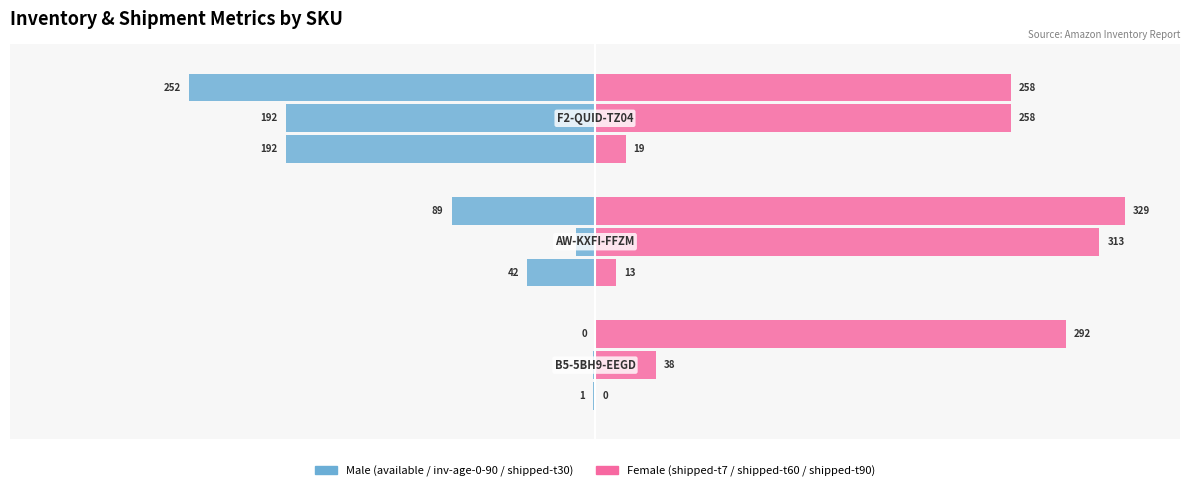

The value of available at 0 is -0.4. True or false?

False